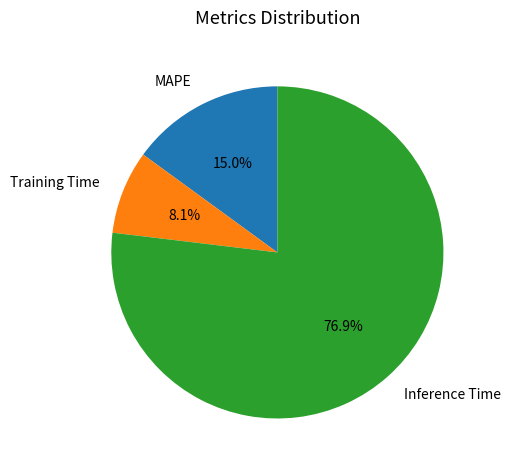

Count the number of slices in the pie.

3